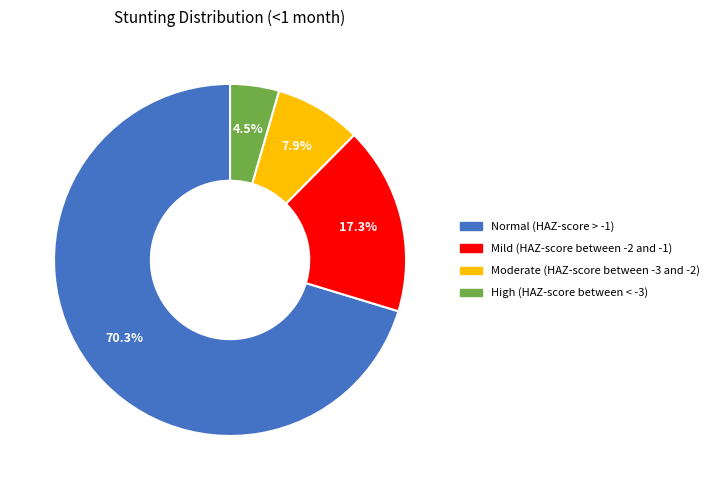

What is the largest slice in the pie chart?

Normal (HAZ-score > -1)